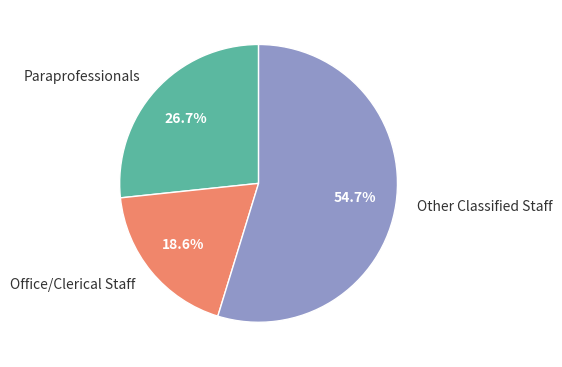

To the nearest percent, what is the difference between the Paraprofessionals and Office/Clerical Staff slice percentages?

8%